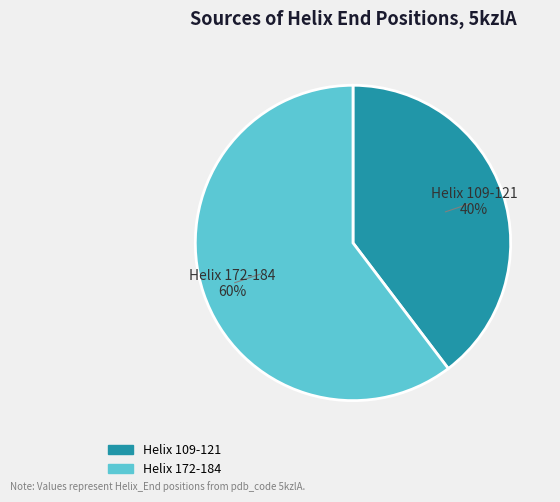

Count the number of slices in the pie.

2